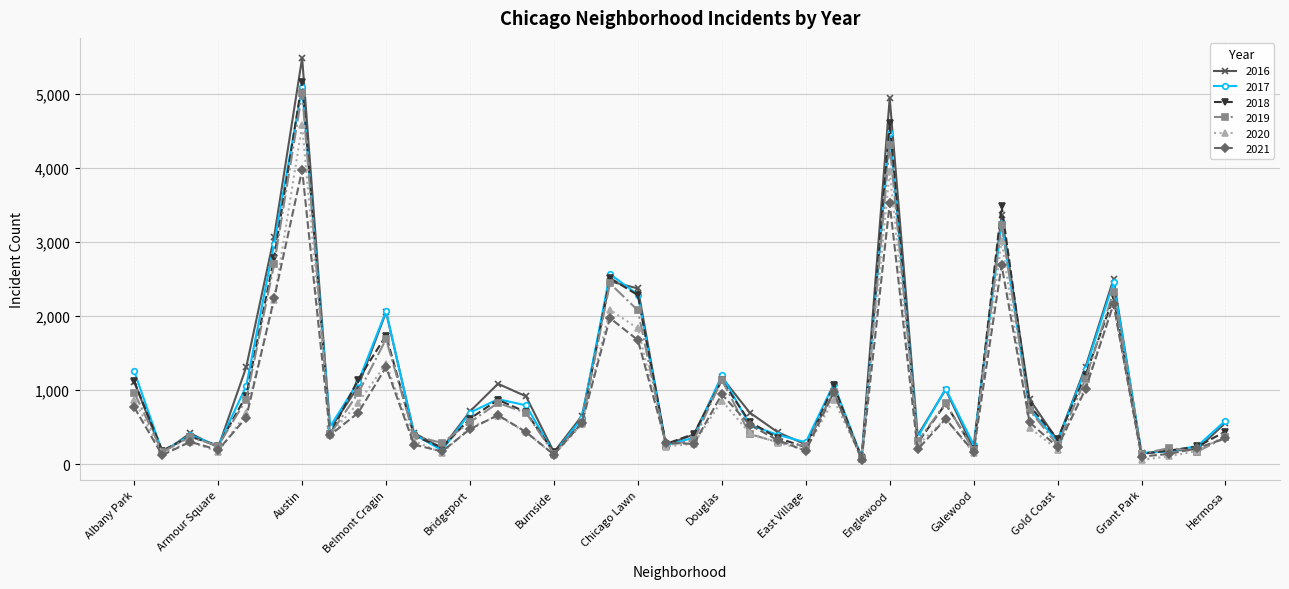

True or false: 2019 has more than 1 interior local peaks.

True